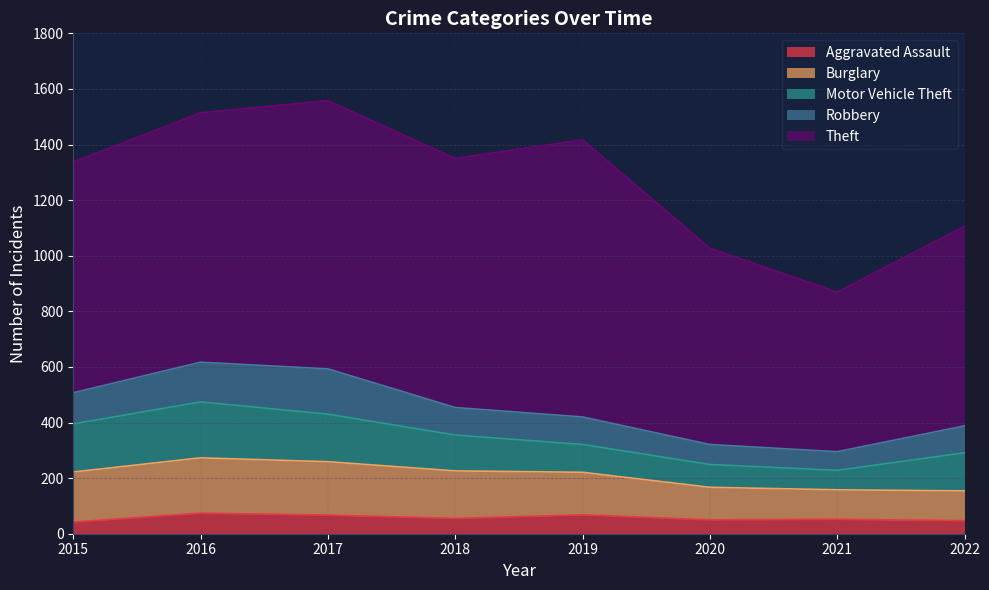

Reading left to right, list all the values displayed in this chart.

Aggravated Assault: 42	74	67	55	68	50	52	47
Burglary: 180	199	192	171	153	117	106	107
Motor Vehicle Theft: 173	201	171	129	100	82	70	137
Robbery: 112	143	163	99	99	72	67	97
Theft: 830	897	965	896	997	706	574	718